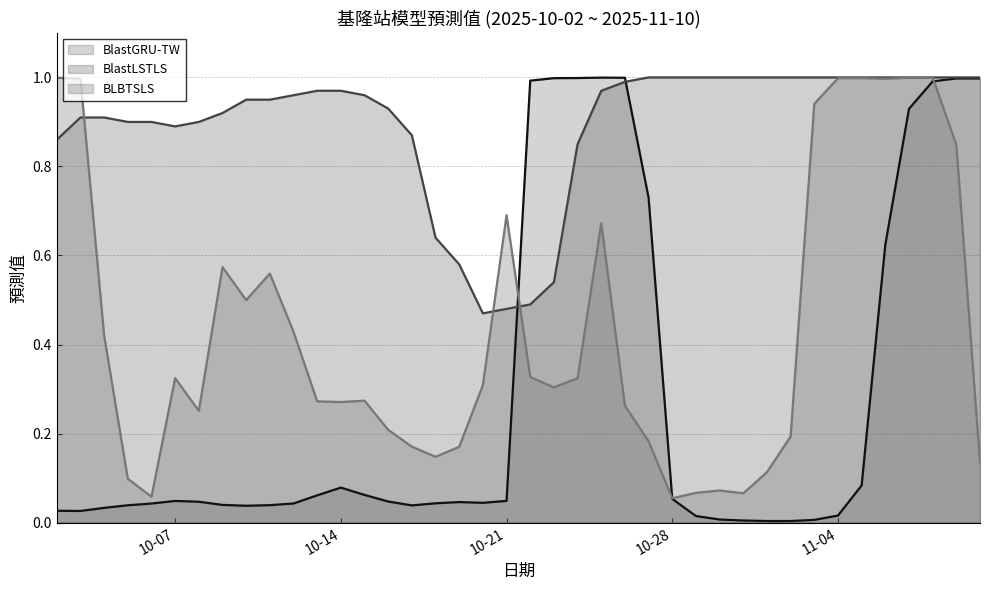

Which label corresponds to the largest value in the chart?

2025-10-27